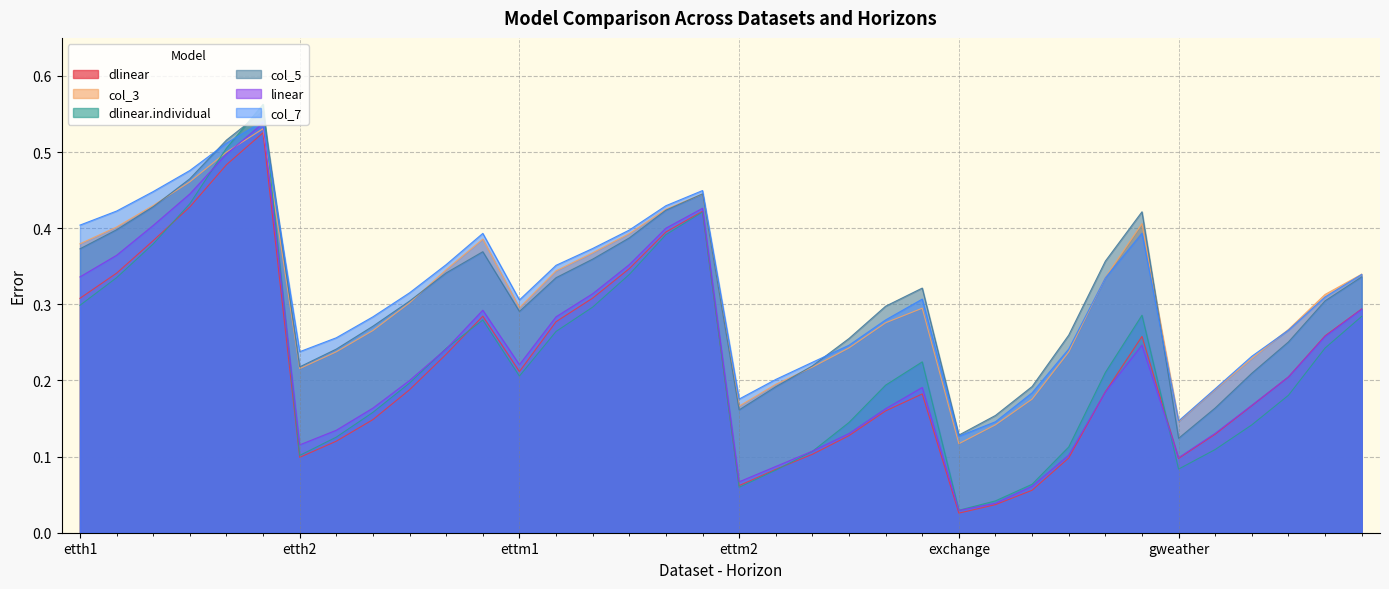

The dlinear series shows 0.1 at 320. True or false?

False